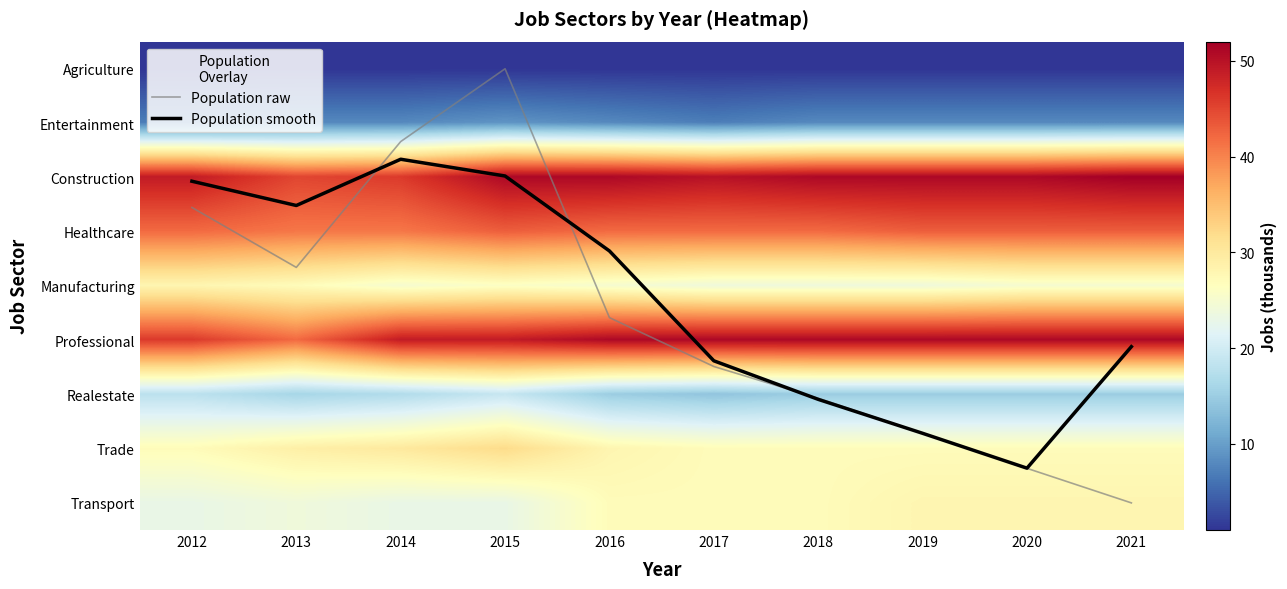

Where does the Transport series first go above 27?

2019